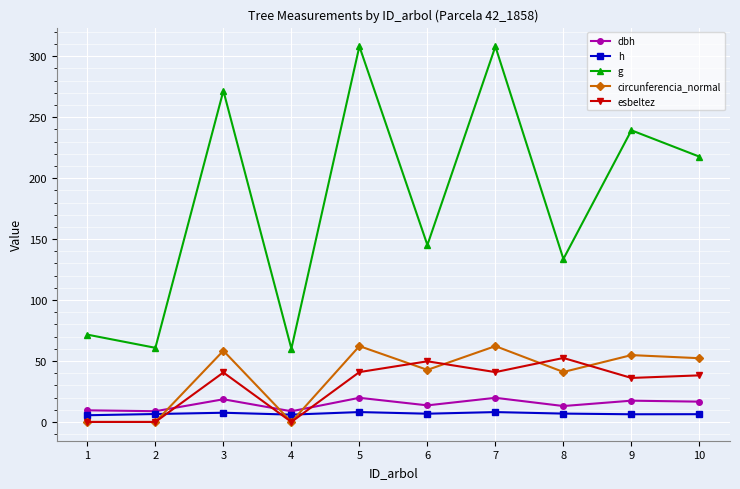

Rank the series by their maximum value, from lowest to highest.

h, dbh, esbeltez, circunferencia_normal, g